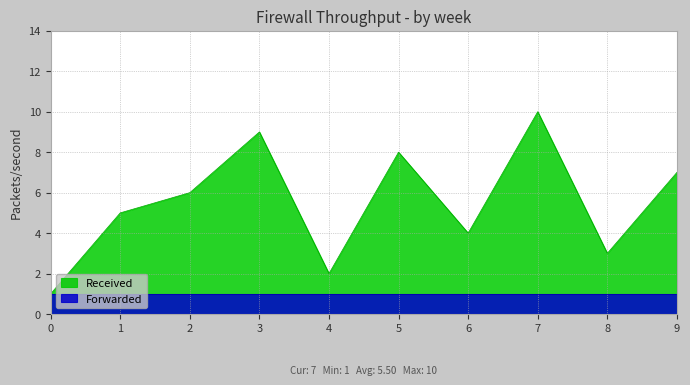

What is the difference between the maximum and minimum values?

9